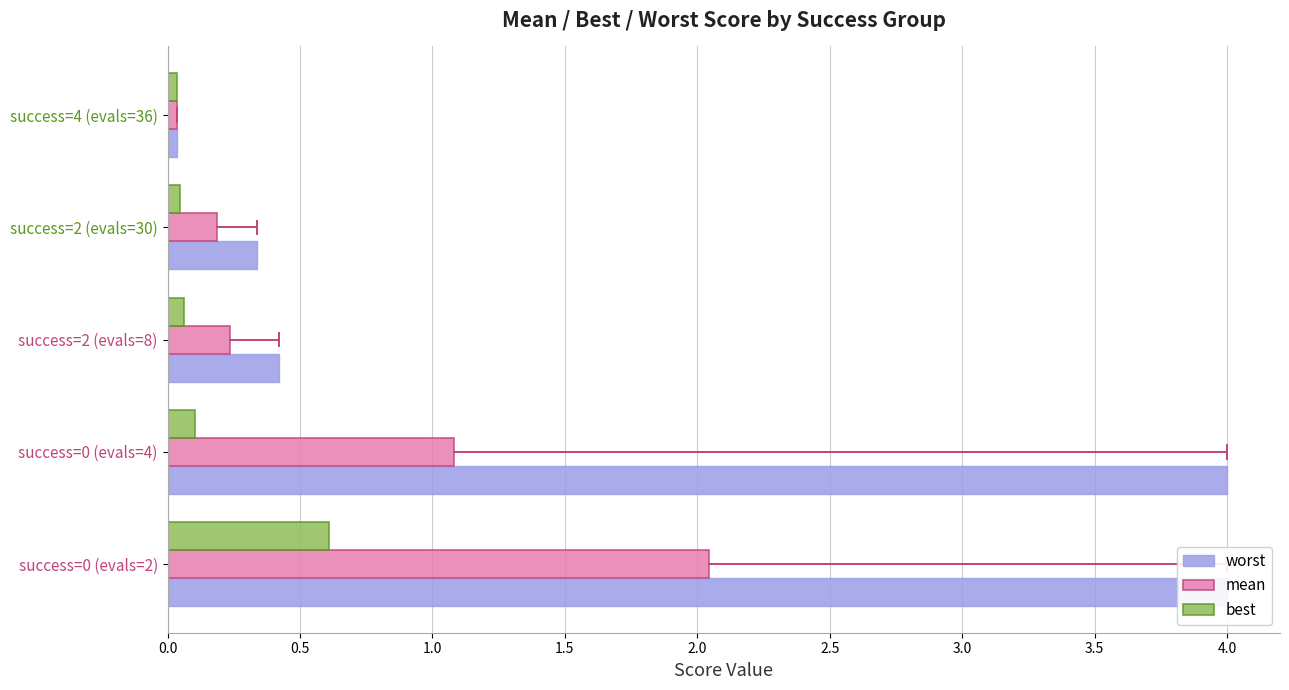

What are all the series names shown in the legend?

worst, mean, best